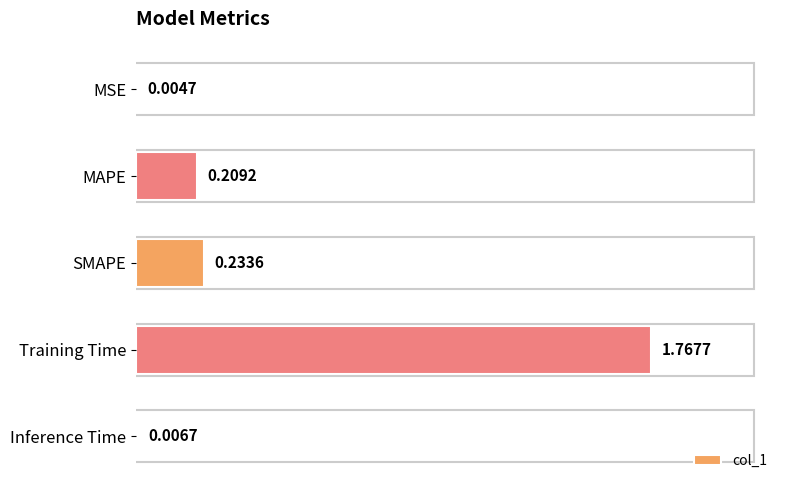

What is the sum of the values at SMAPE and Training Time?

2.0